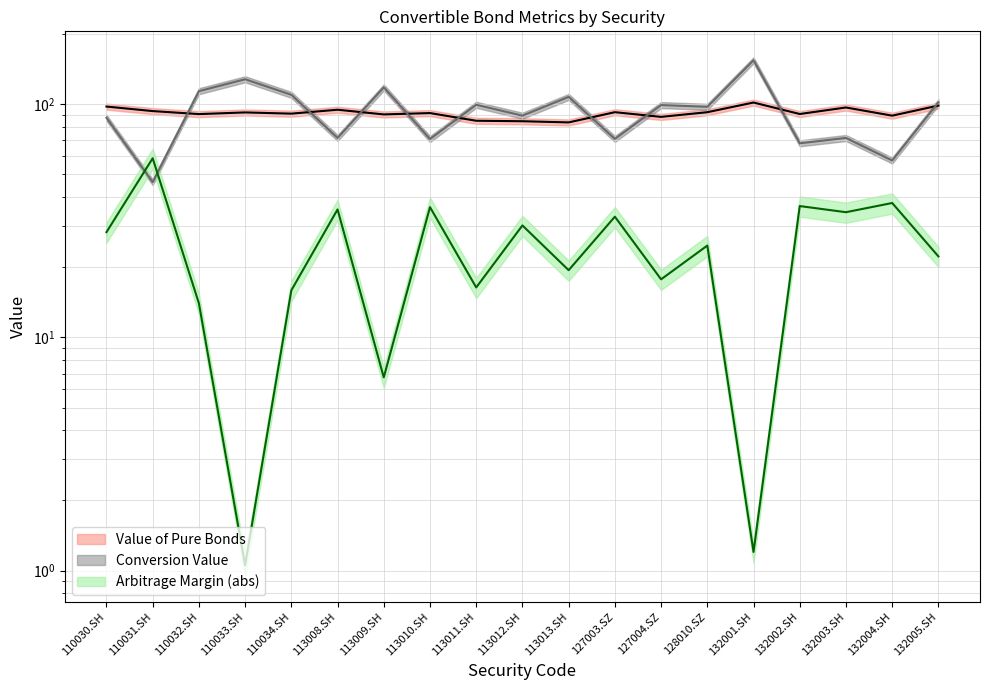

Is it true that Value of Pure Bonds equals 28.2 at 127004.SZ?

False